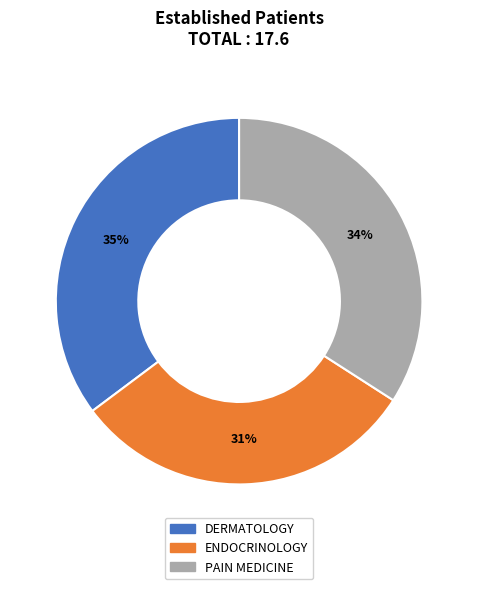

To the nearest percent, what is the average slice percentage?

33%